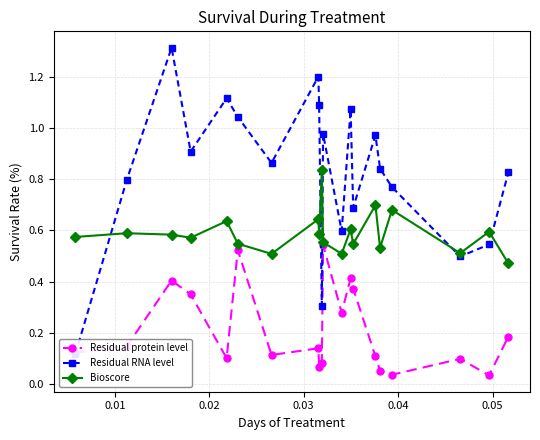

What are all the series names shown in the legend?

Residual protein level, Residual RNA level, Bioscore